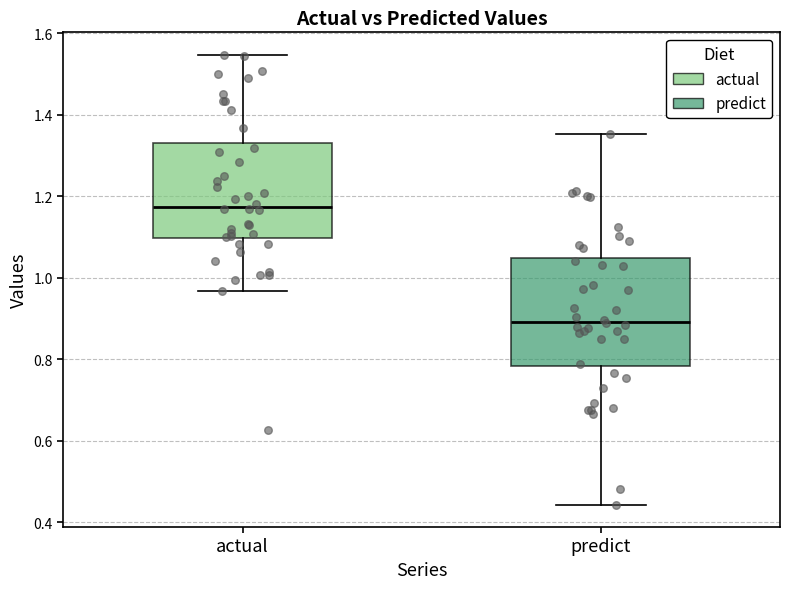

Reading left to right, transcribe this box plot: for each box, give where its median line is, the range the box spans, and where its two whiskers end, as read against the y-axis. The values are not printed on the chart, so give them approximately, as read against the axis.

actual: median 1.18, box 1.10 to 1.34, whiskers 0.96 to 1.54
predict: median 0.90, box 0.78 to 1.04, whiskers 0.44 to 1.36